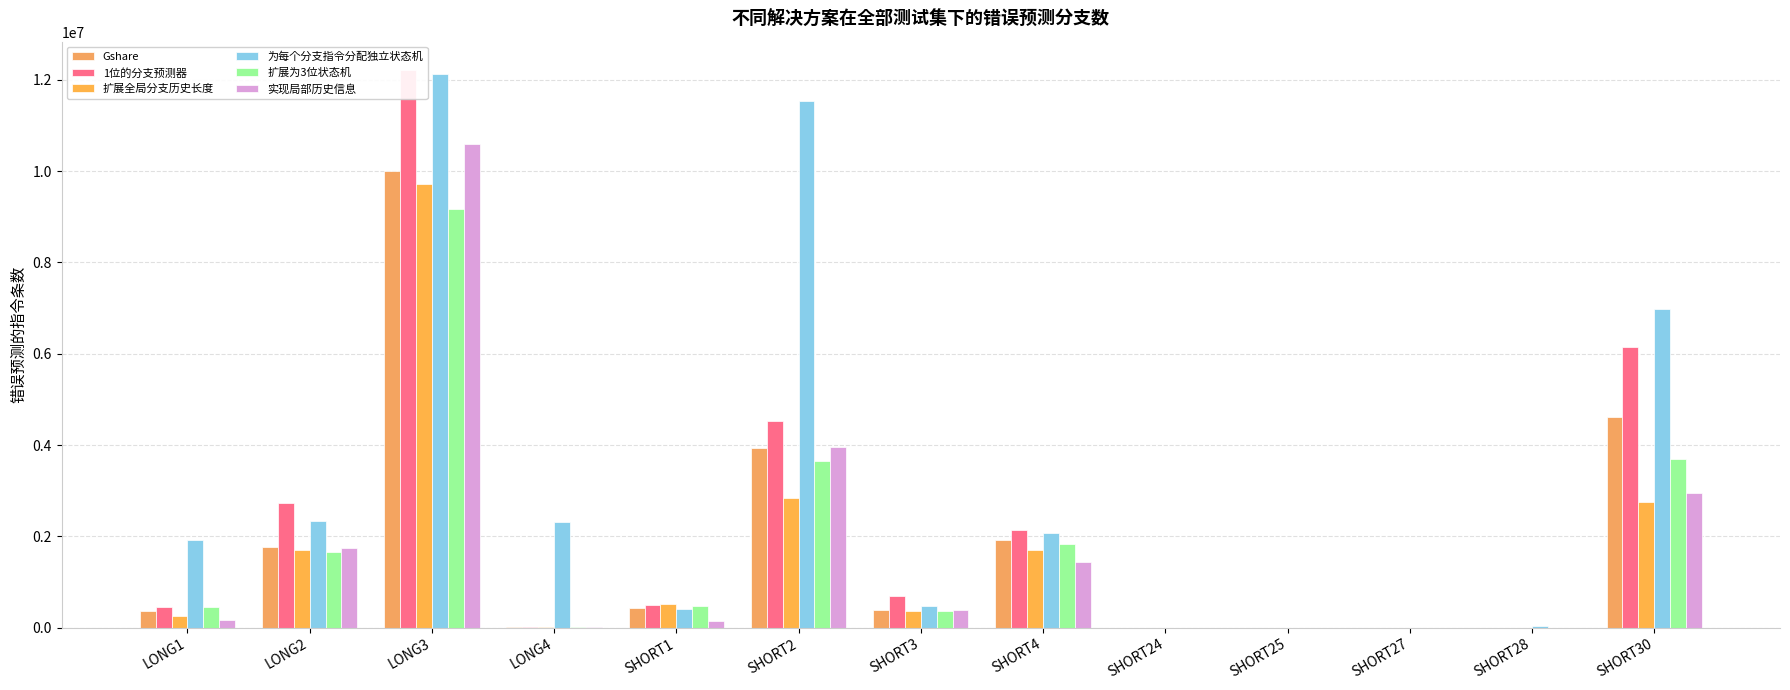

The value of 实现局部历史信息 at SHORT28 is 163. True or false?

False